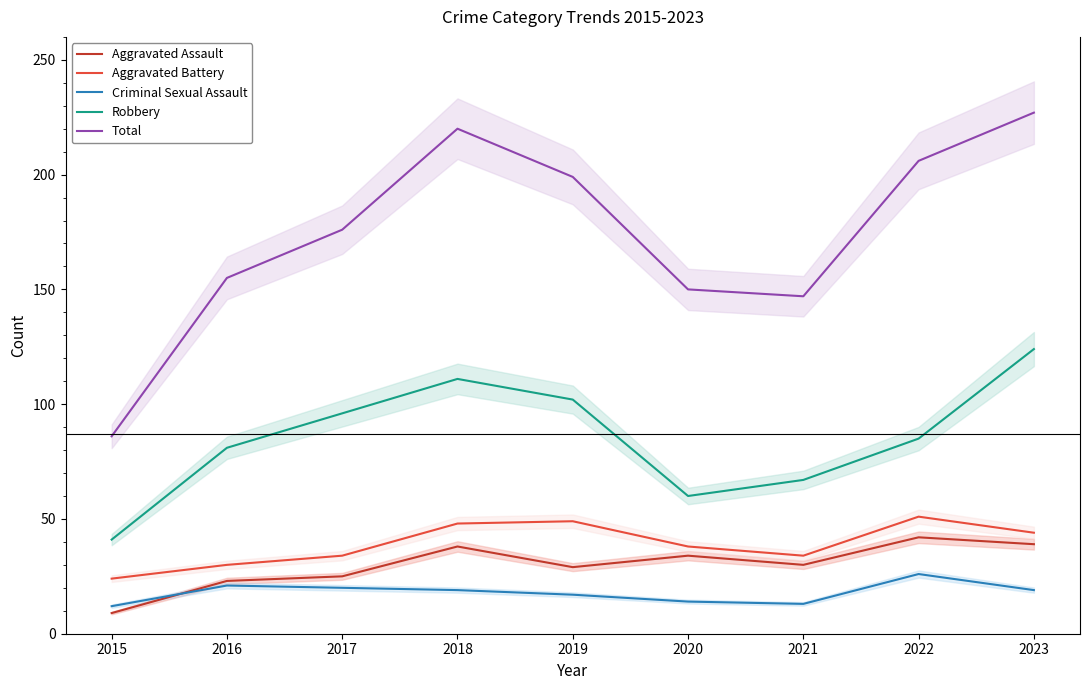

Where is the first local maximum for Robbery?

2018